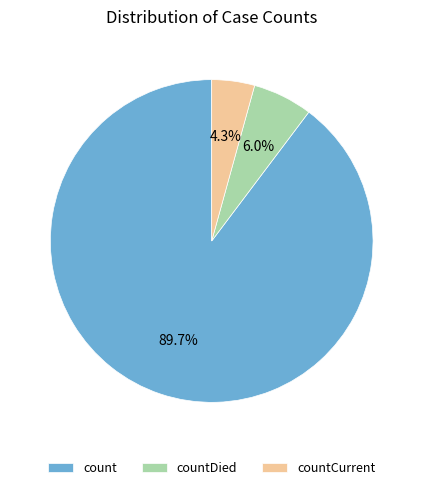

How many slices are in this pie chart?

3